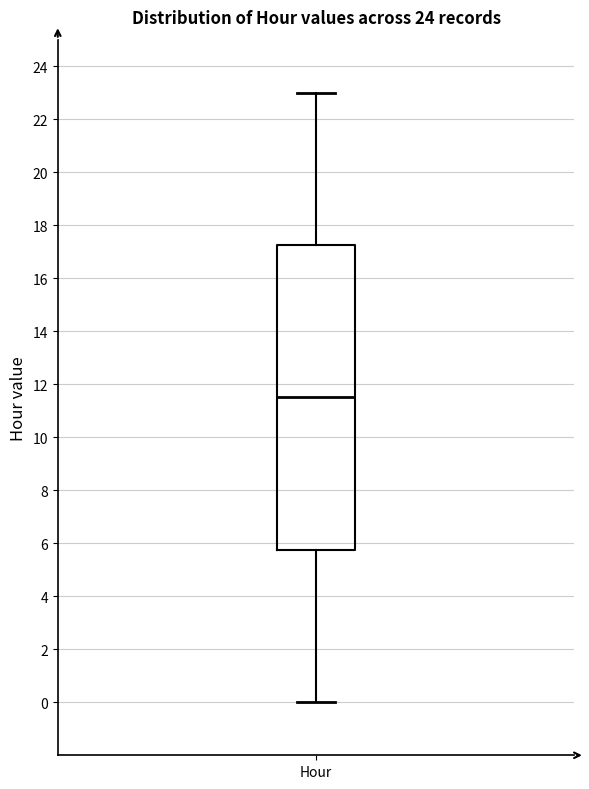

Where is the lower edge of the box for Hour on the y-axis? The values are not printed on the chart, so give them approximately, as read against the axis.

5.8